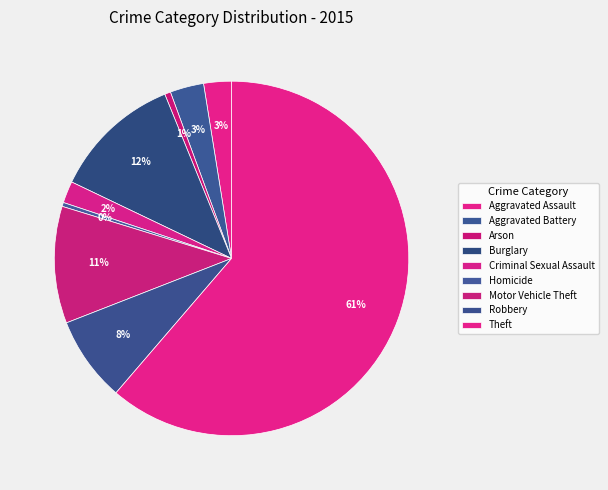

To the nearest percent, what portion does Aggravated Assault represent?

3%